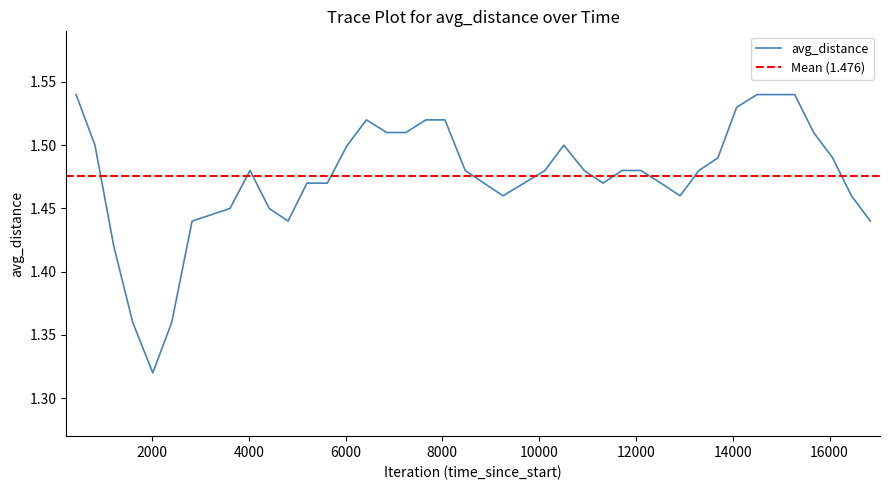

Rank the categories by value from lowest to highest.

2016, 1601, 2408, 1211, 2828, 4811, 16843, 3611, 4422, 9252, 12912, 16453, 5202, 5622, 8861, 11320, 12517, 4025, 8472, 10121, 10931, 11712, 12102, 13302, 13693, 16063, 821, 6035, 10508, 6851, 7244, 15672, 6431, 7658, 8053, 14081, 431, 14501, 14893, 15281